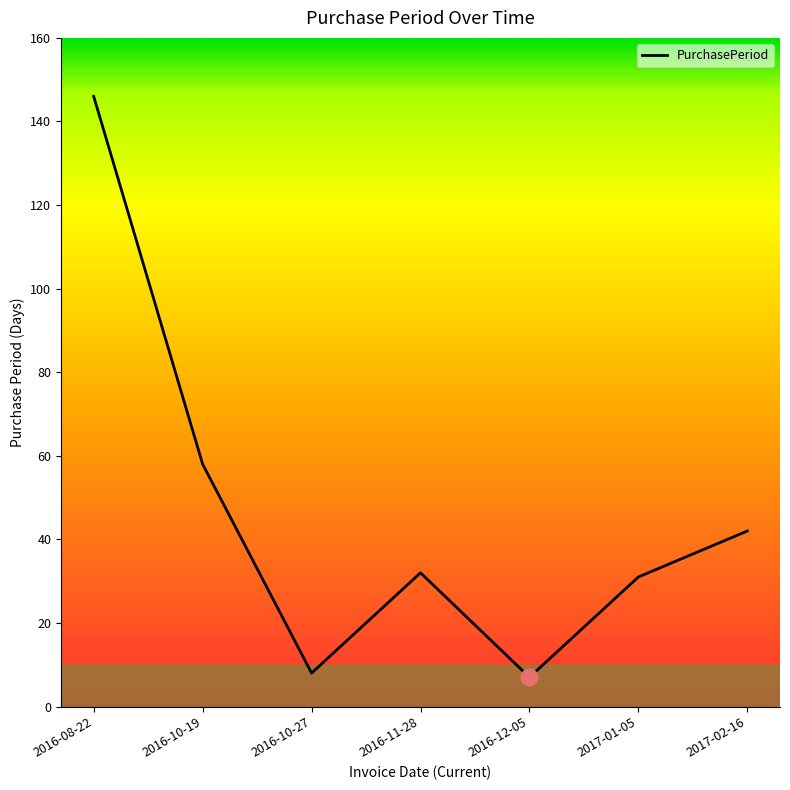

What is the ratio of the value at 2016-10-19 to the value at 2016-12-05?

8.3